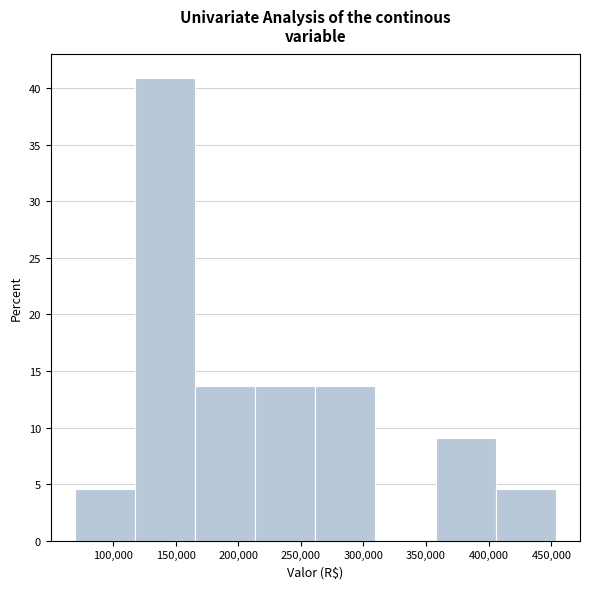

Reading left to right, transcribe this chart: for each bar, give the range it covers on the x-axis and its height. Neither the bar edges nor the heights are printed on the chart, so give them approximately, as read against the axes.

70000 to 115000: 4.5
115000 to 165000: 41.0
165000 to 215000: 13.5
215000 to 260000: 13.5
260000 to 310000: 13.5
310000 to 360000: 0
360000 to 405000: 9.0
405000 to 455000: 4.5